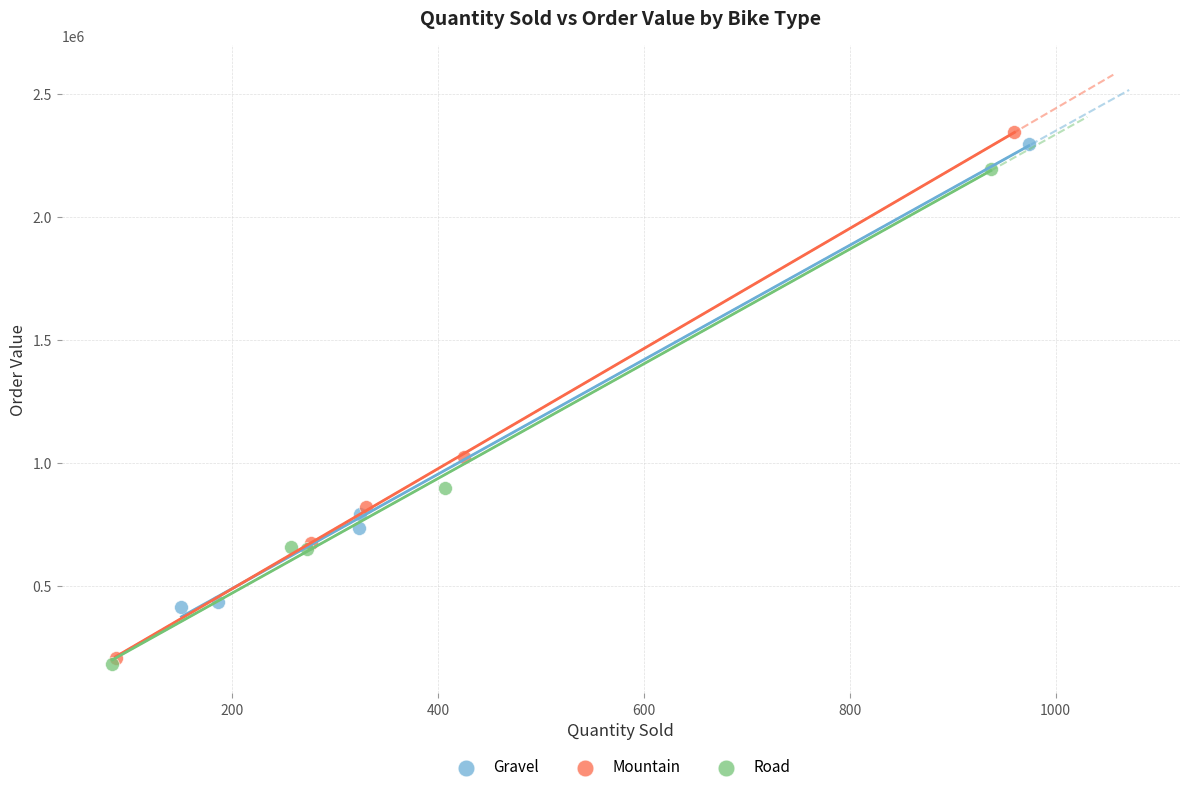

Which series reaches the minimum Y coordinate?

Road